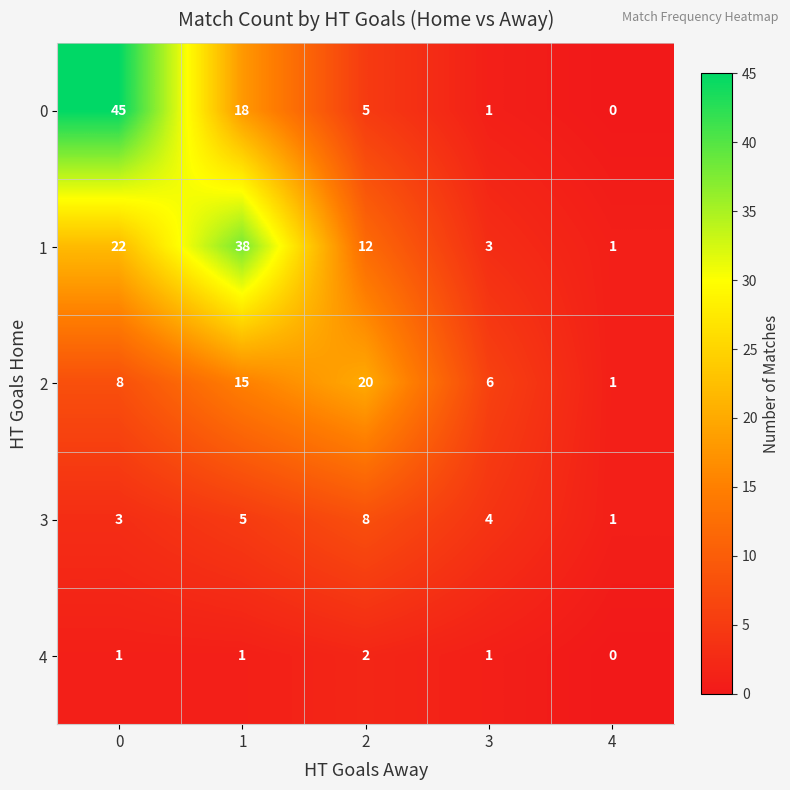

Is the value of 2 at 0 greater than the value of 4 at 0?

Yes